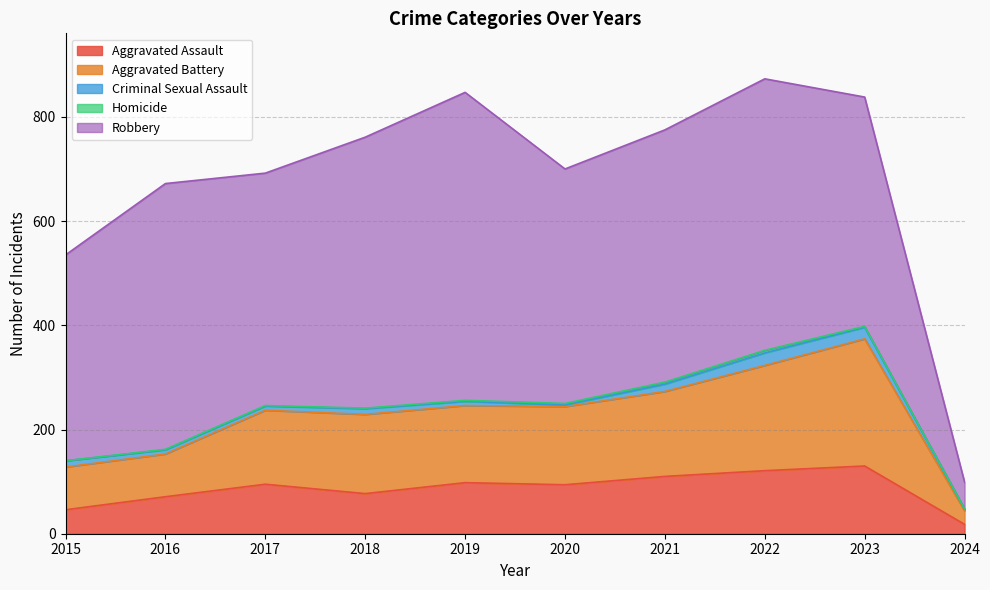

At which label is Criminal Sexual Assault closest to 13?

2015